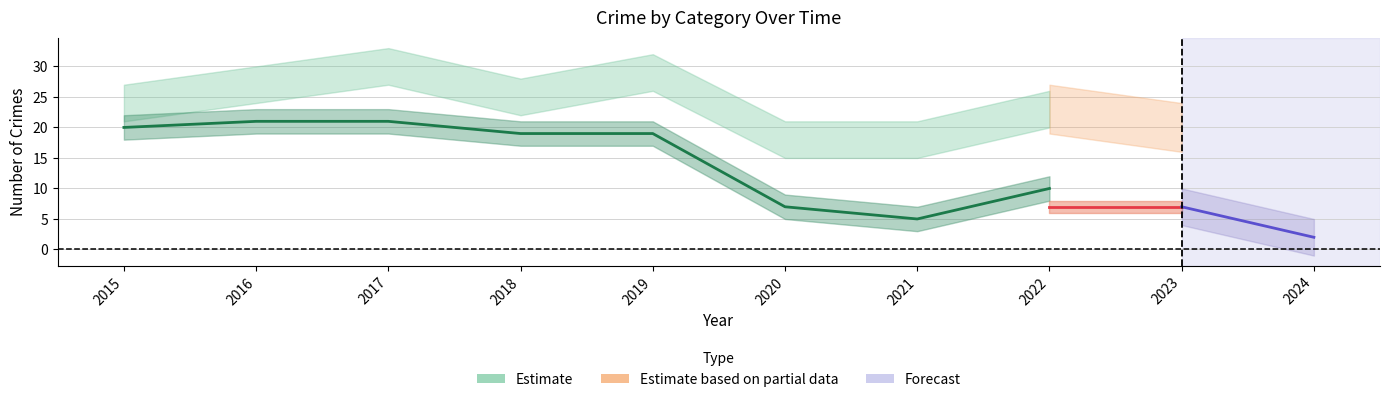

At which category is the sum across all series the highest?

2017